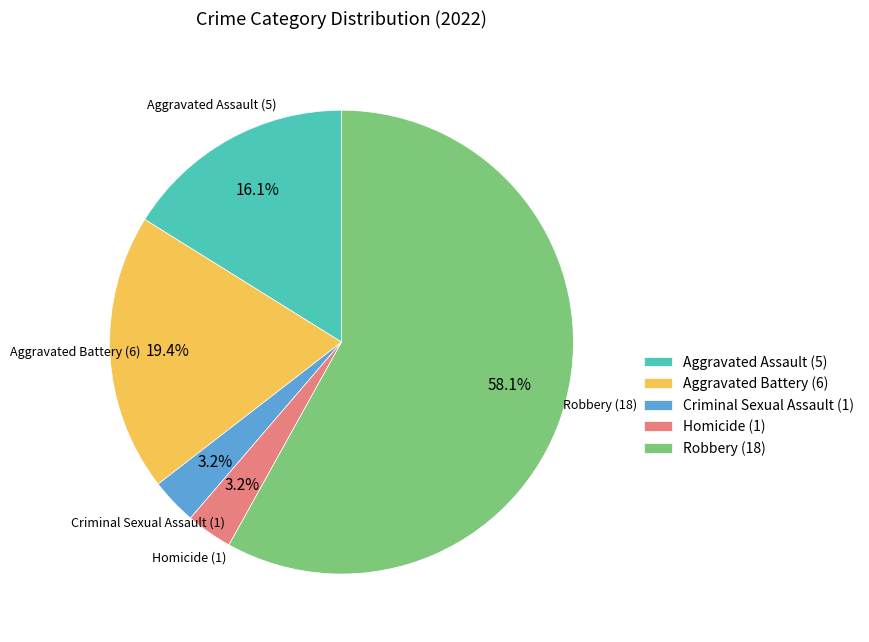

Approximately how many times larger is the value at Homicide compared to Criminal Sexual Assault?

1.0